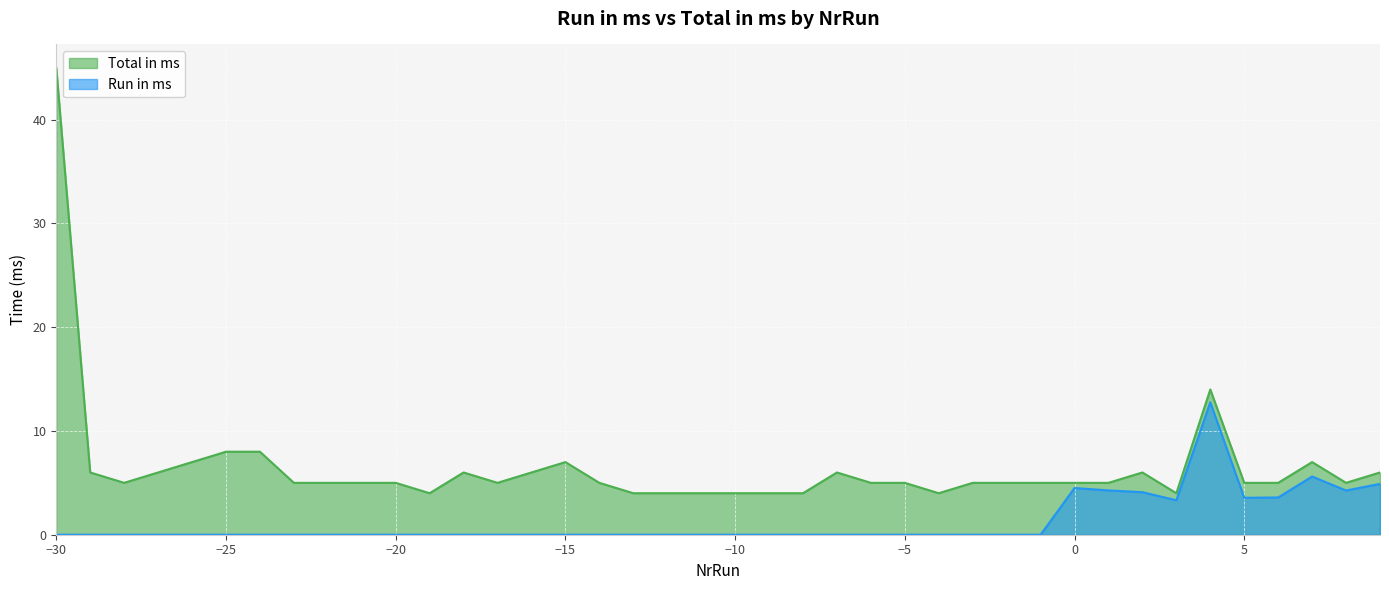

Rank the series at -2 from lowest to highest value.

Run in ms, Total in ms